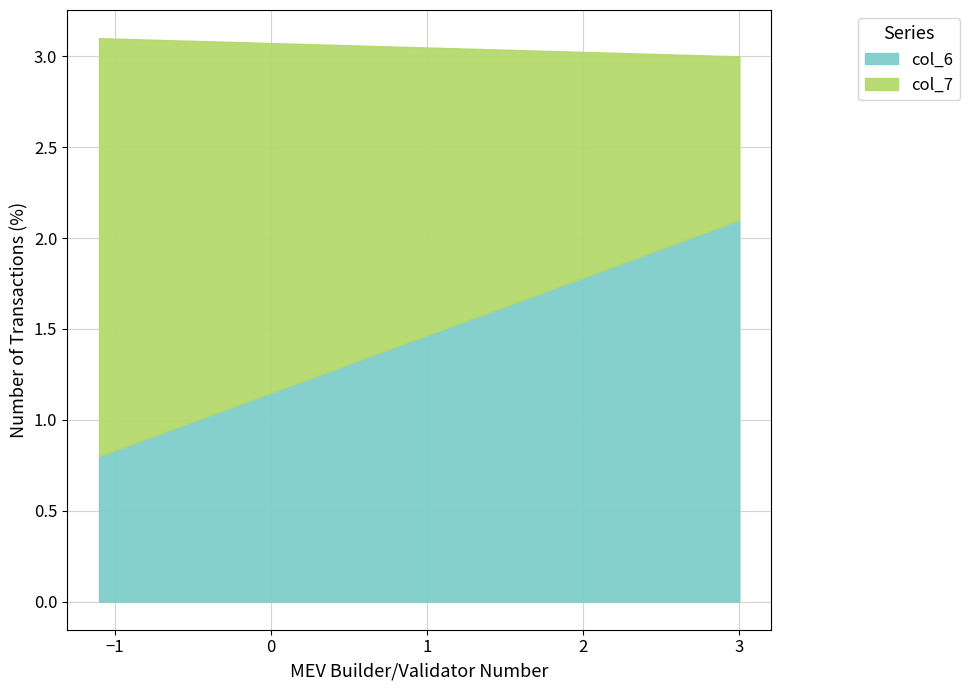

What is the sum of all col_6 values?

2.9